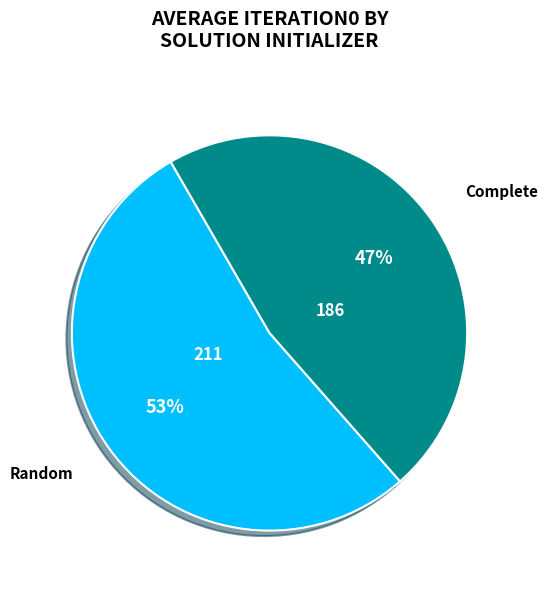

Is there any slice that represents more than half of the pie?

Yes